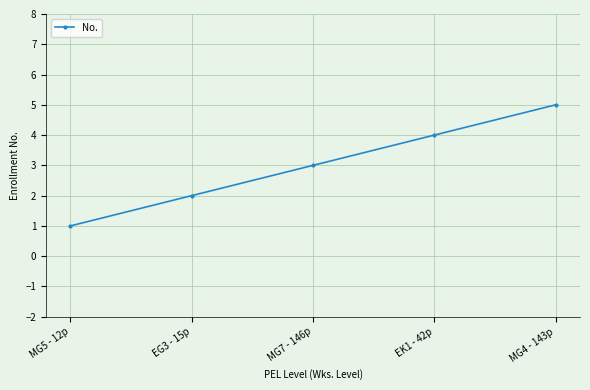

Approximately how many times larger is the value at MG4 - 143p compared to EG3 - 15p?

2.5